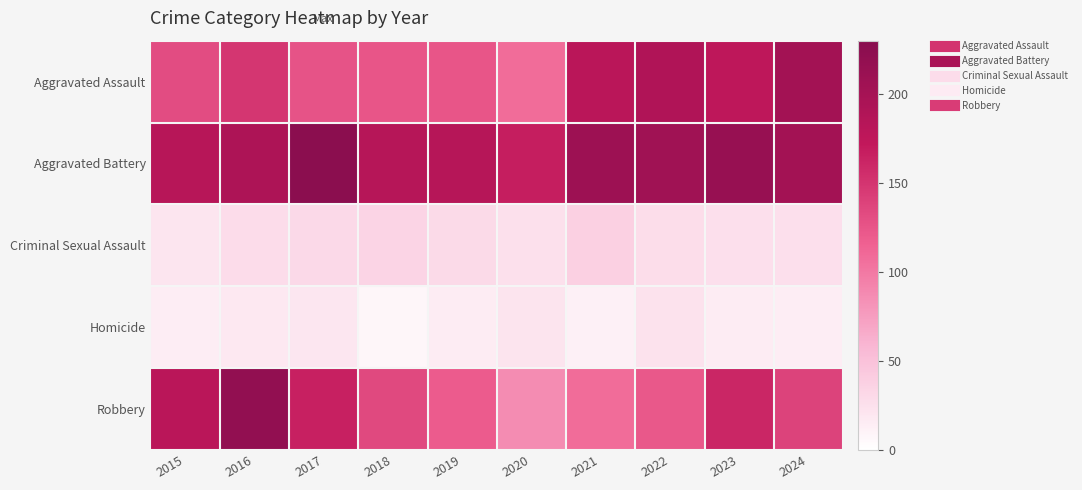

What is the total value across all series at 2022?

569